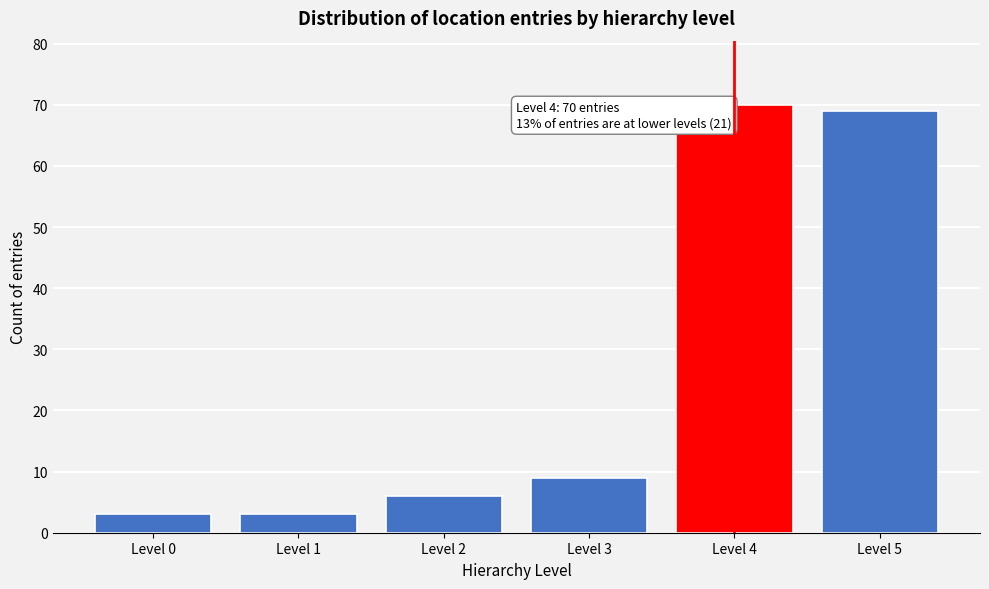

Reading right to left, list all the values displayed in this chart.

69	70	9	6	3	3